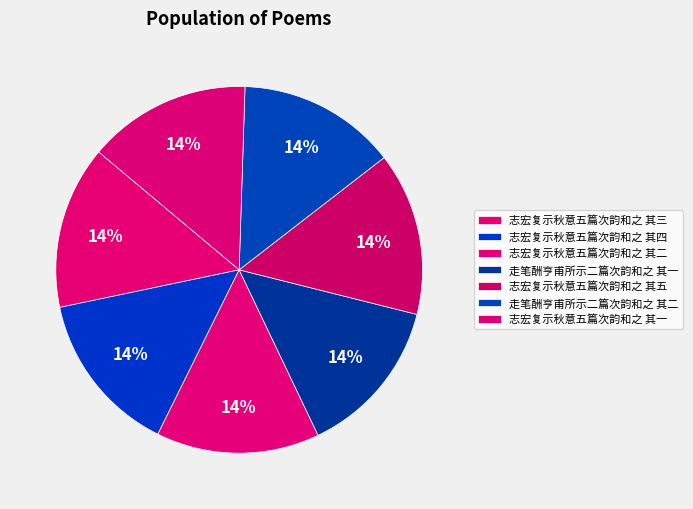

What portion of the pie excludes 志宏复示秋意五篇次韵和之 其三?

85.6%